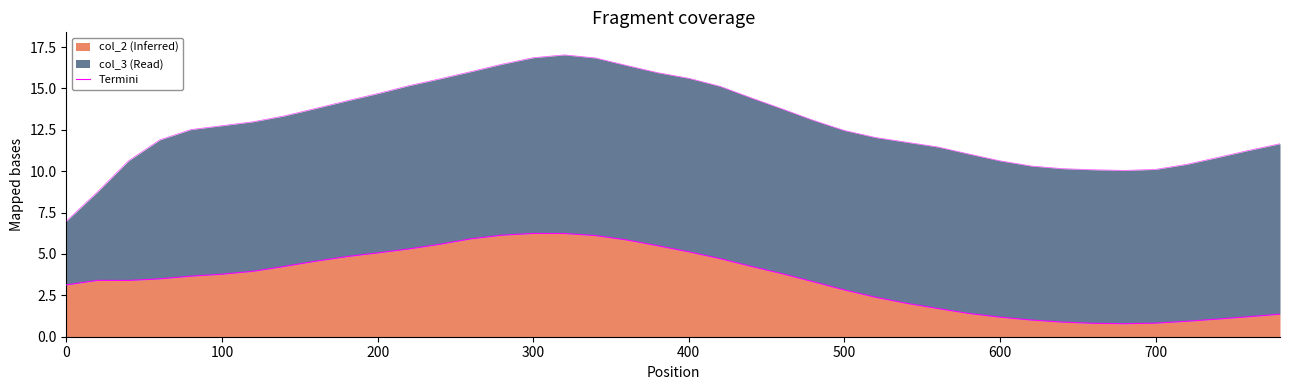

What is the difference between the second highest and second lowest values?

5.4